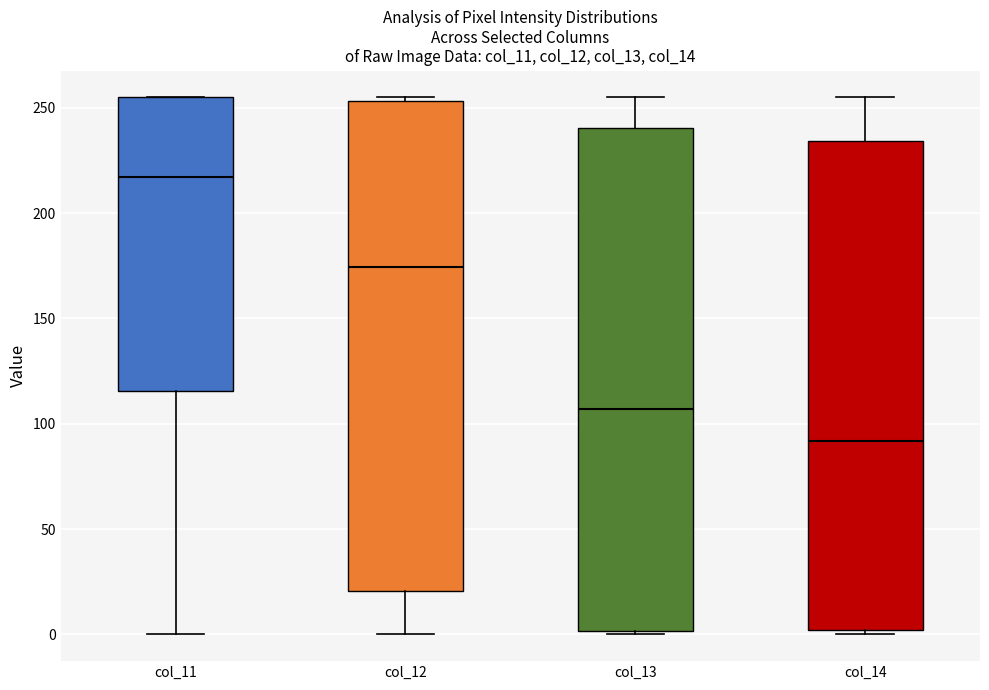

Which box's median line is the lowest?

col_14